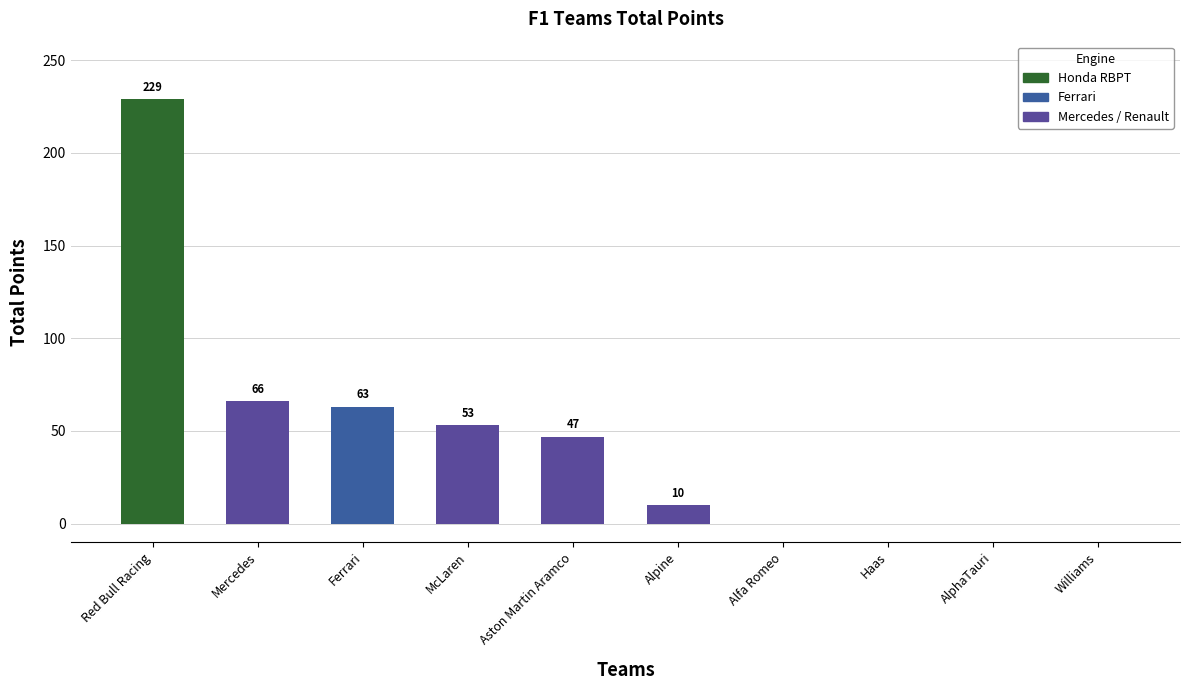

Where is the data nearest to the value 114?

Mercedes